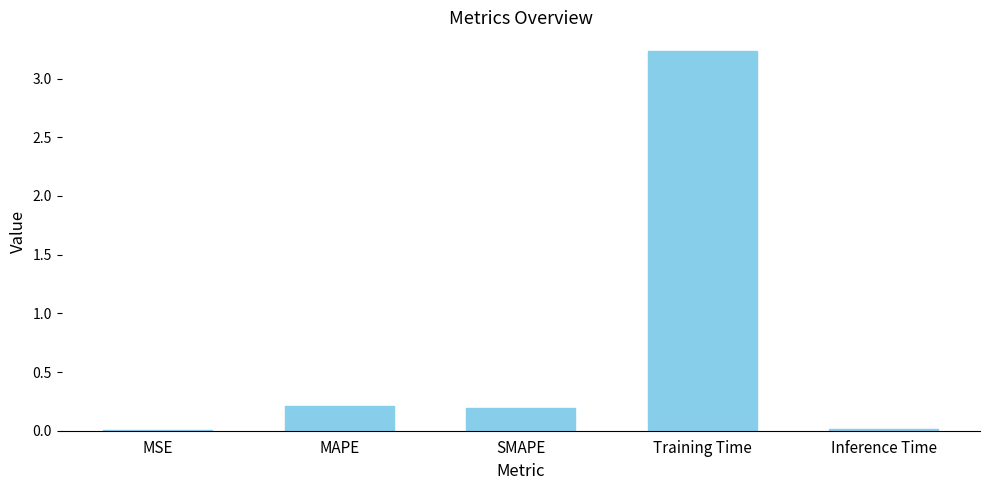

Is it true that the value at MAPE is 0.2?

True